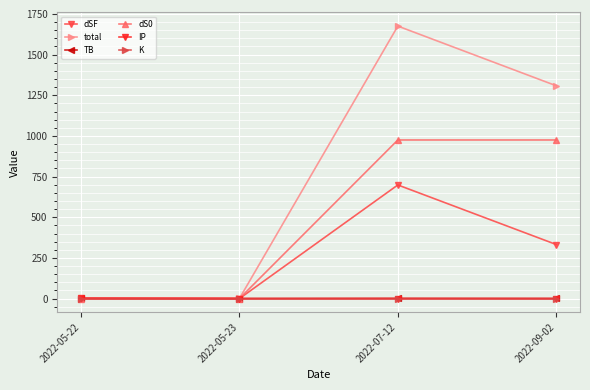

What is the lowest value of the total series?

0.6